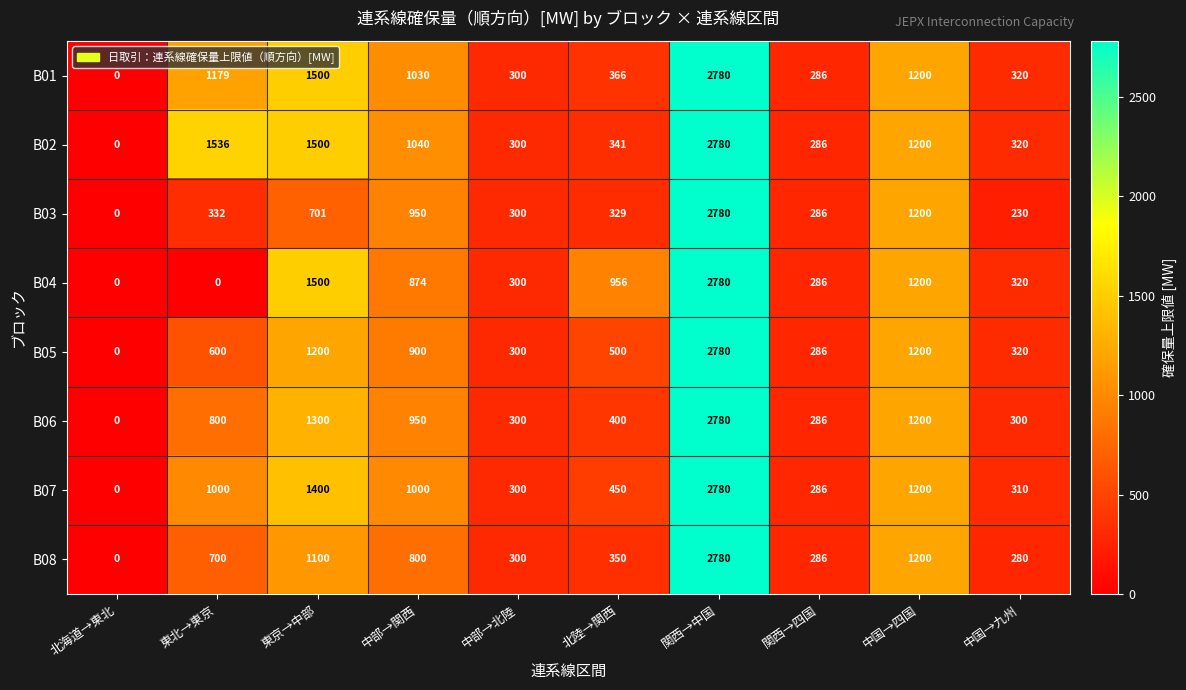

The value of B01 at 関西→中国 is 1053. True or false?

False